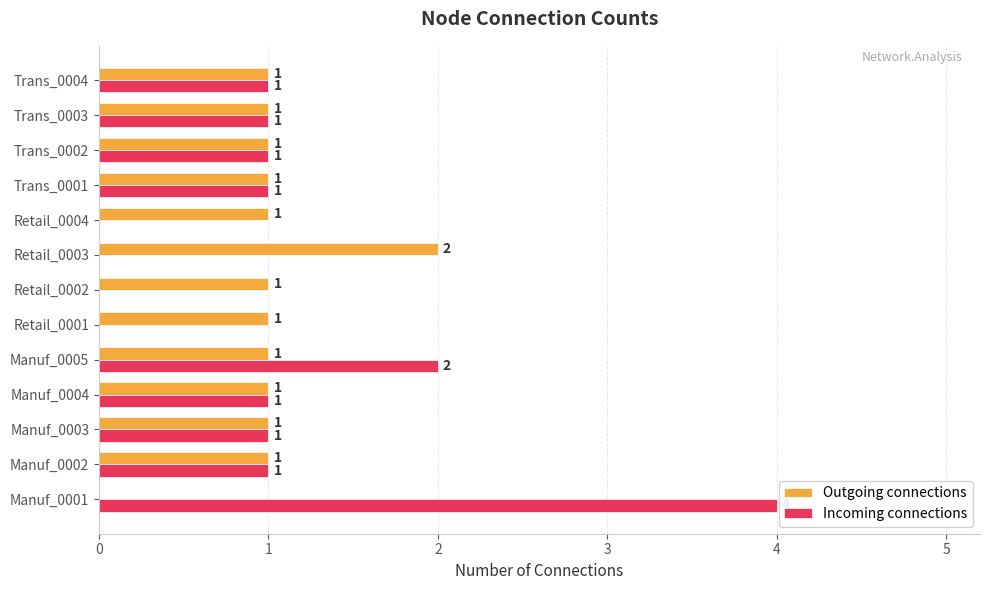

What is the sum of all Outgoing connections values?

13